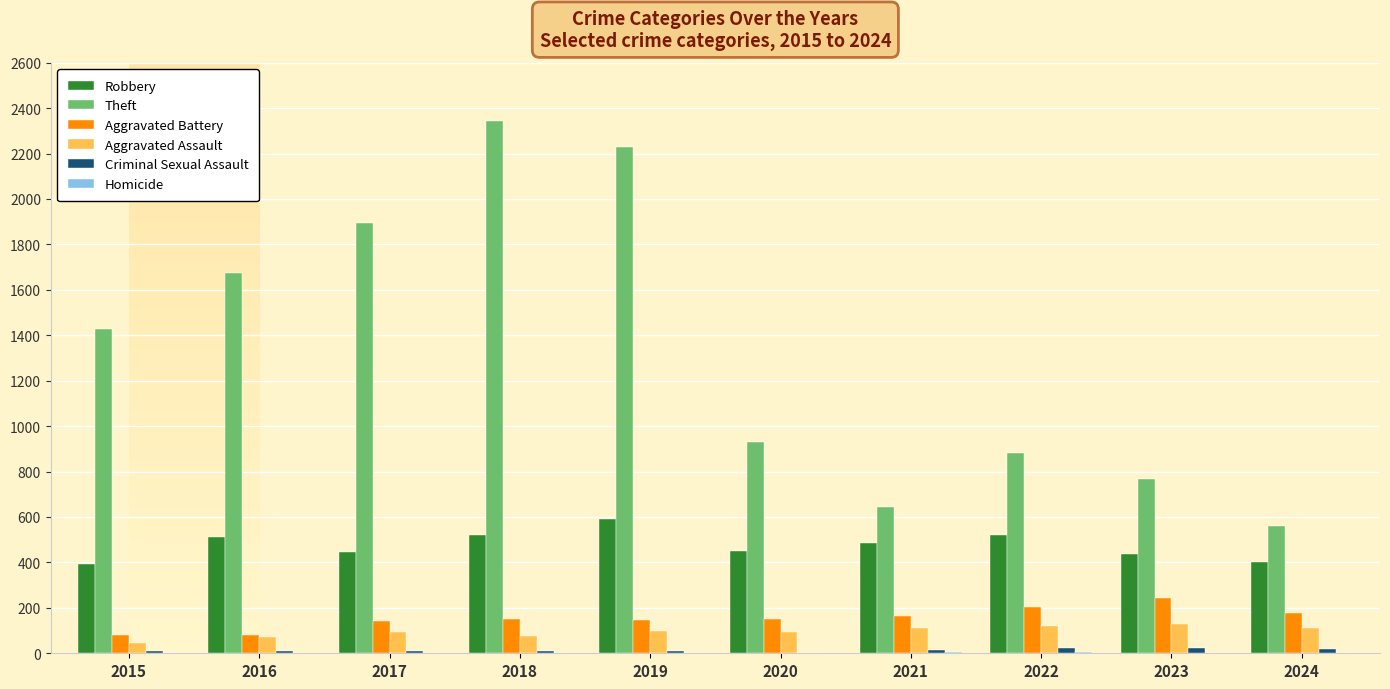

Which series changed the most between 2017 and 2020?

Theft